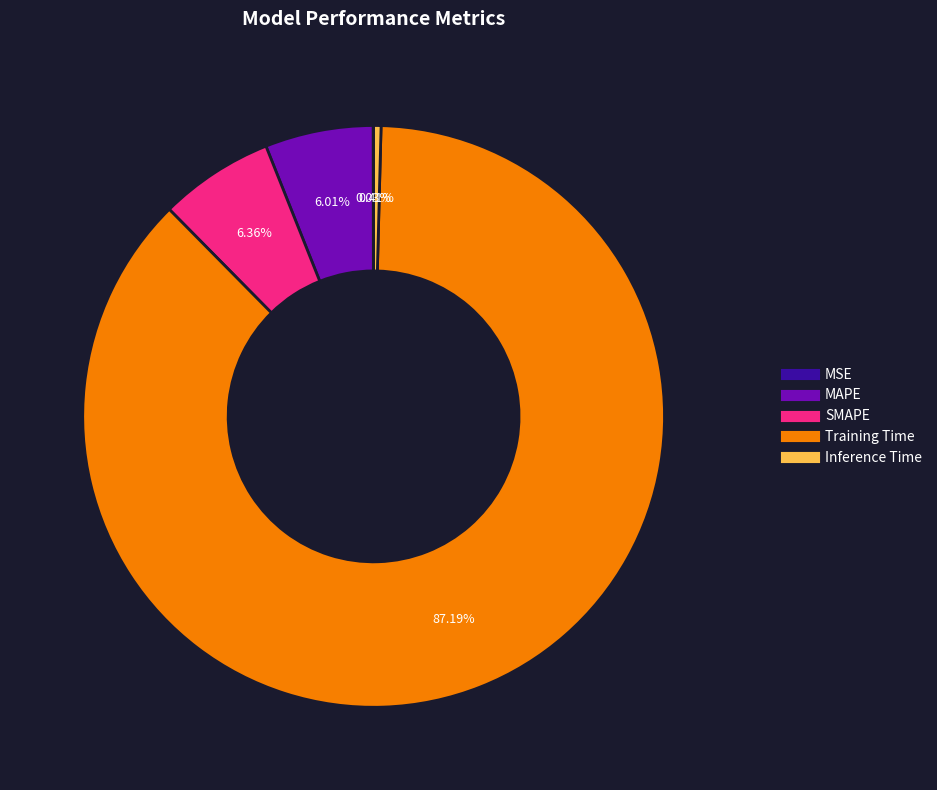

Is the sum of MAPE and Training Time greater than half?

Yes